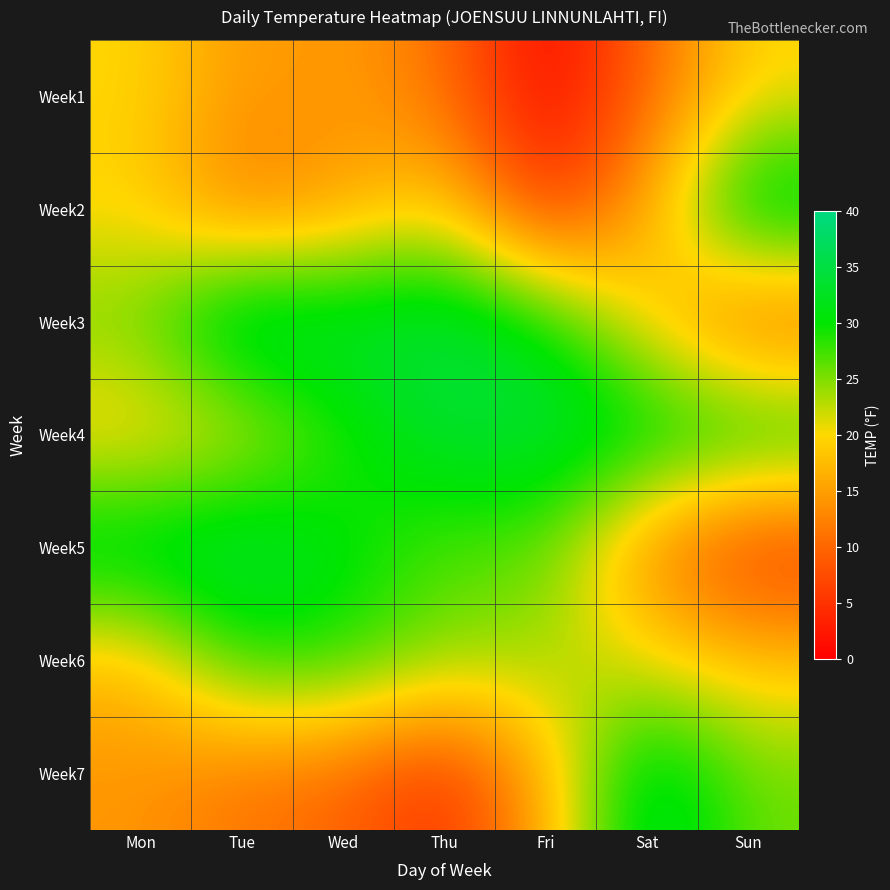

List the series in order of their peak value, highest first.

Week3, Week5, Week2, Week7, Week4, Week6, Week1